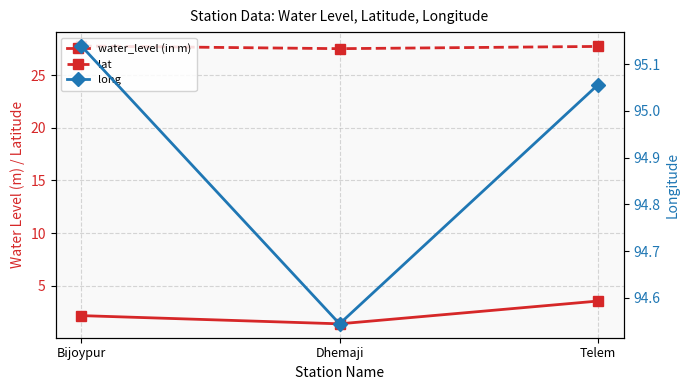

What is the average value of the lat series?

27.7